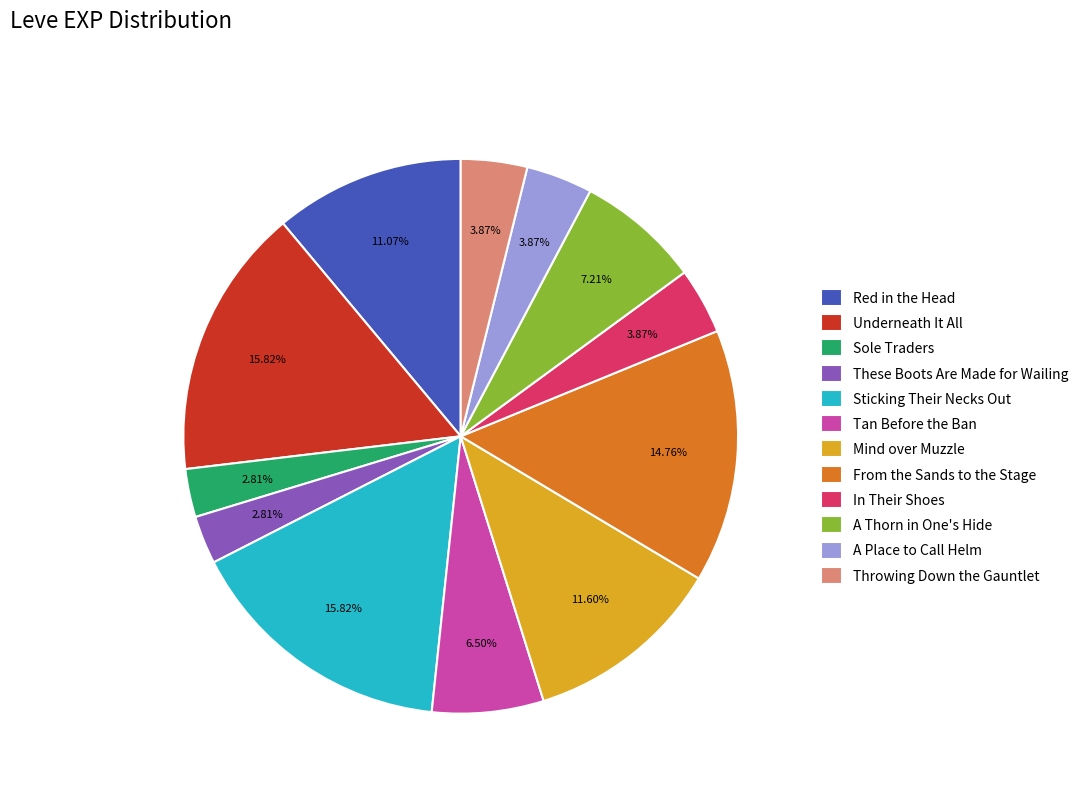

Do Sticking Their Necks Out and Sole Traders together represent more than half of the pie?

No